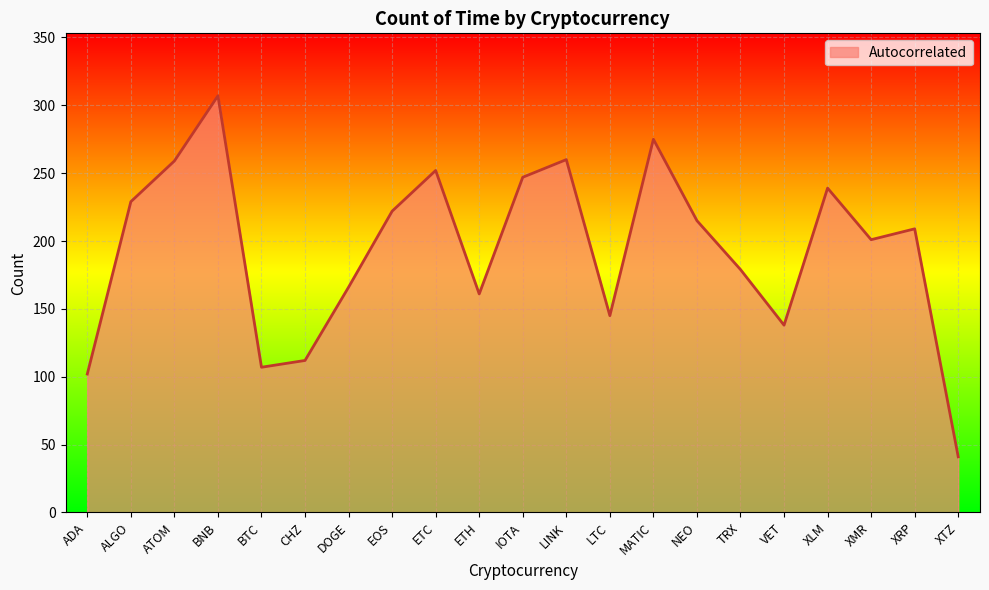

How many values are below 209?

10